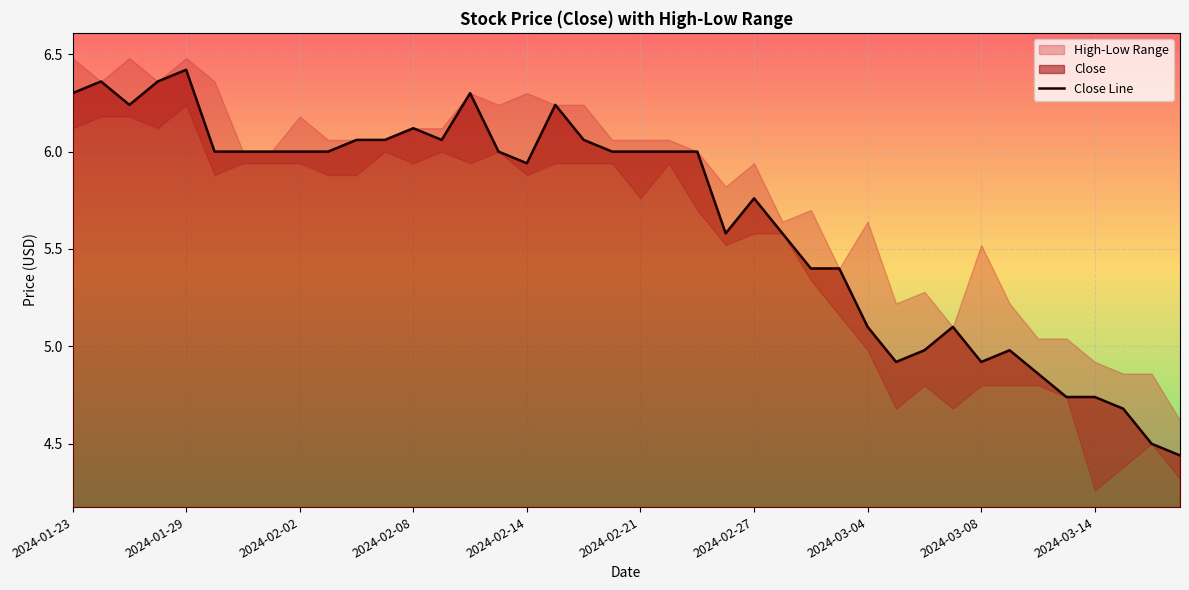

What is the smallest value displayed?

4.4